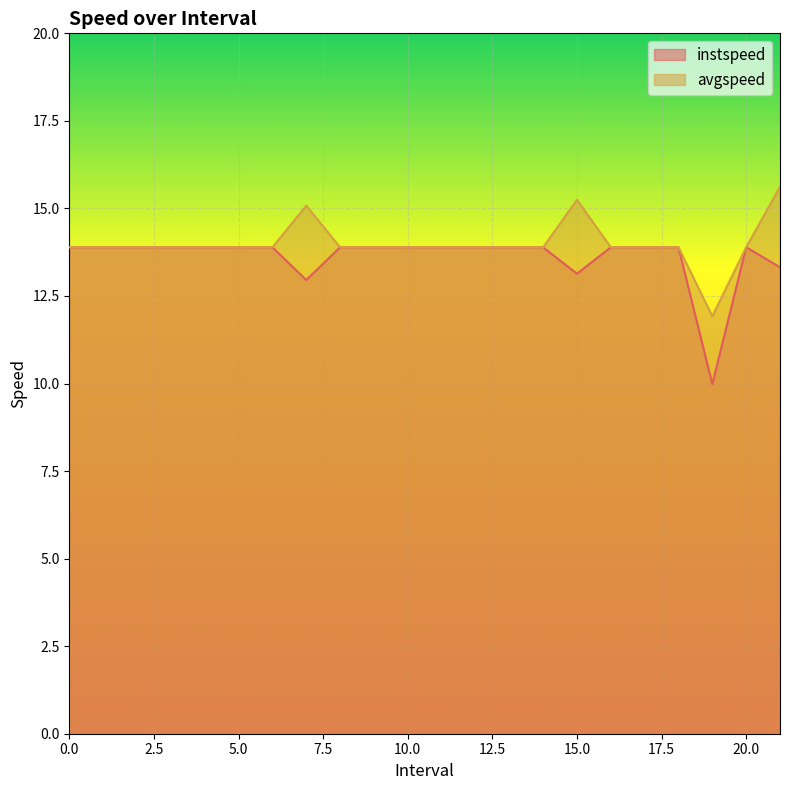

Which label corresponds to the largest value in the chart?

21.0